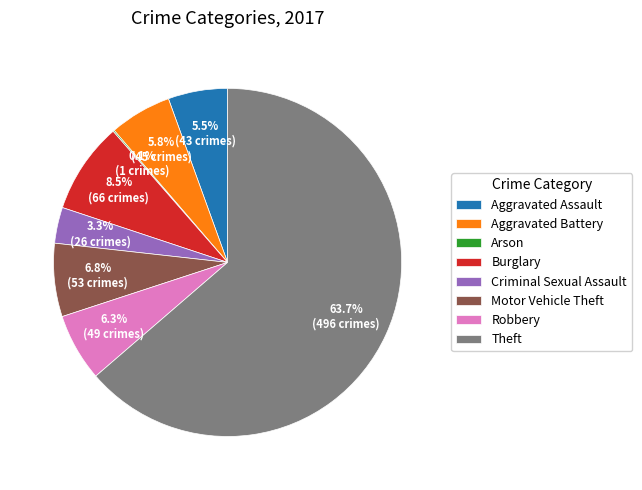

What percentage is the Criminal Sexual Assault slice, to the nearest percent?

3%